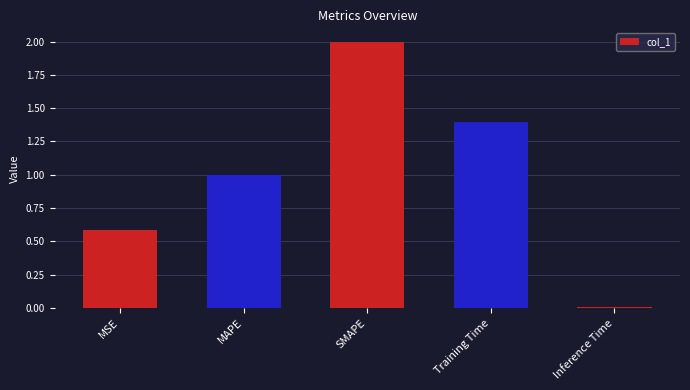

The chart shows a value of 1.0 at MAPE. True or false?

True